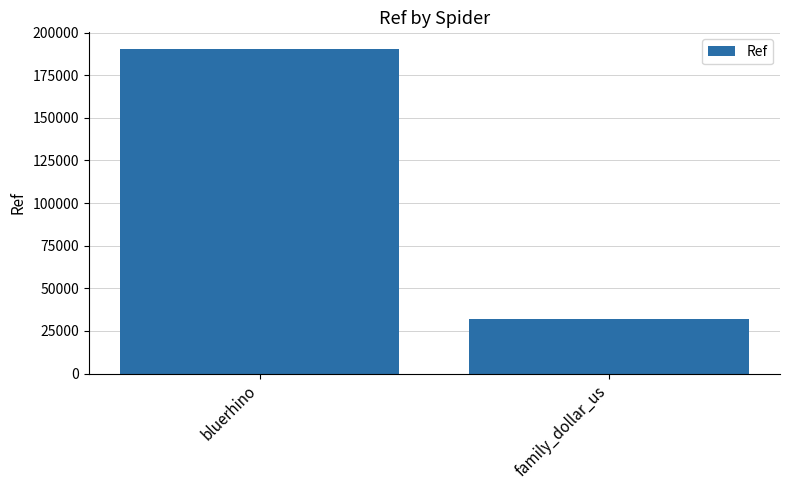

What is the difference between the maximum and minimum values?

158289